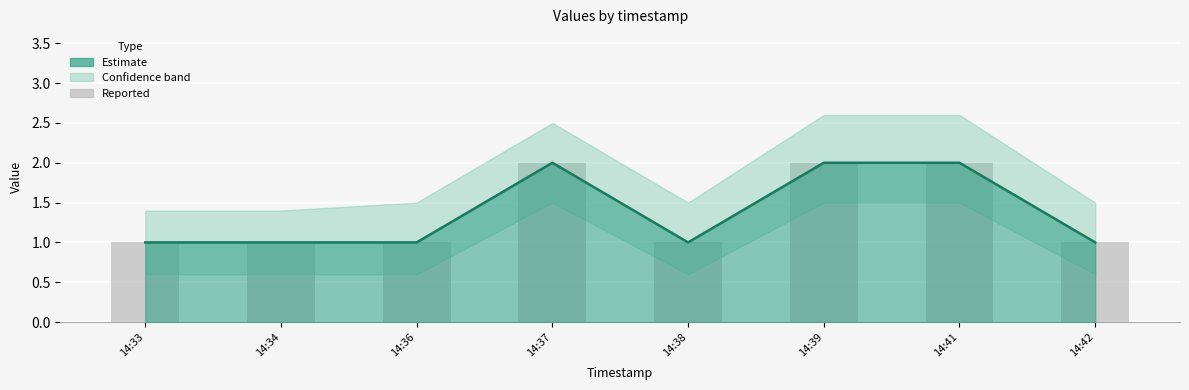

Is it true that the value at 14:41 is 3?

False